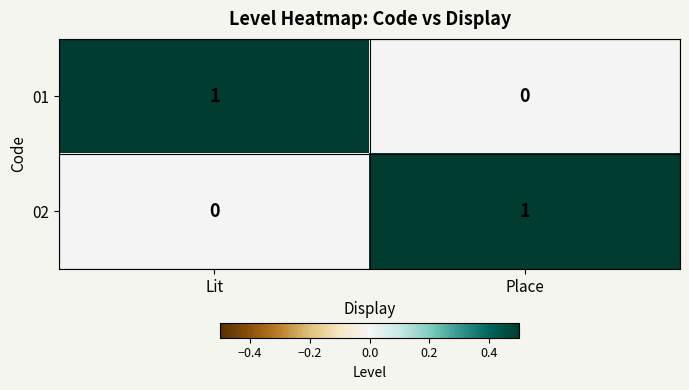

Rank the series at Lit from lowest to highest value.

02, 01